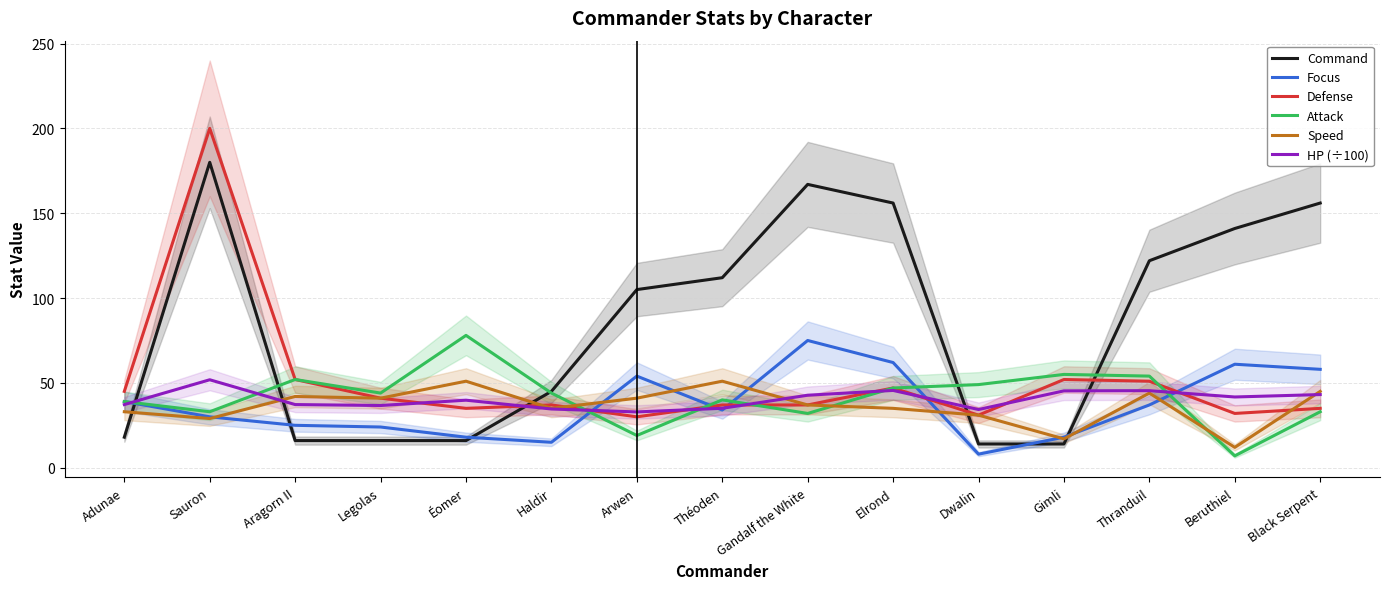

Read the Focus value at Beruthiel.

61.0